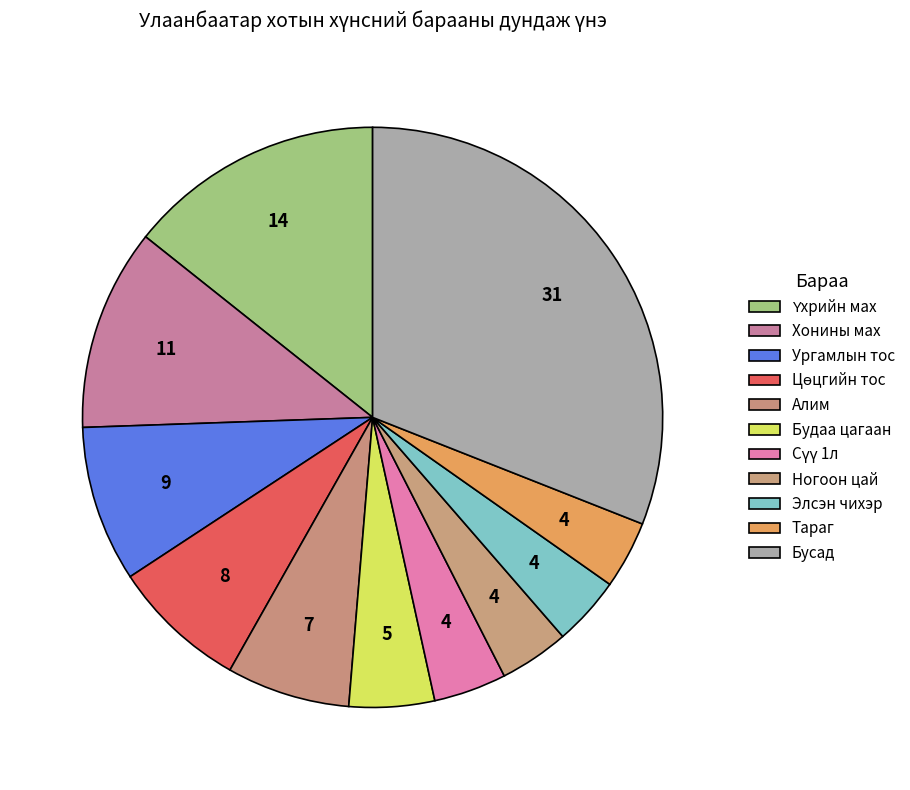

Count the number of slices in the pie.

11